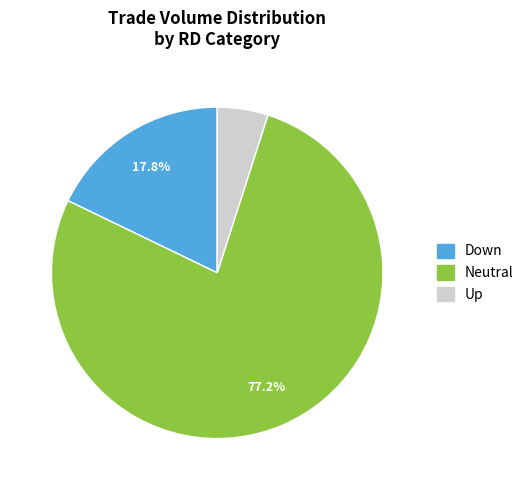

Does any single category account for the majority?

Yes